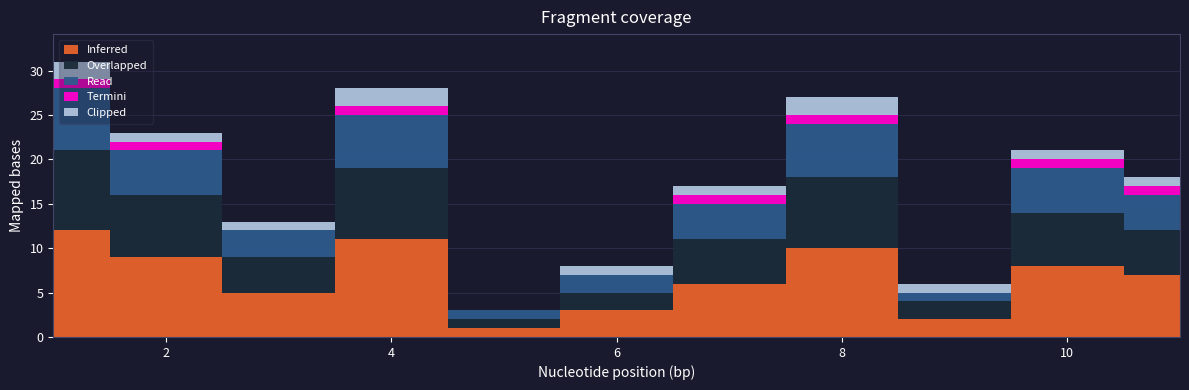

Does the chart display data point markers on the line(s)?

No